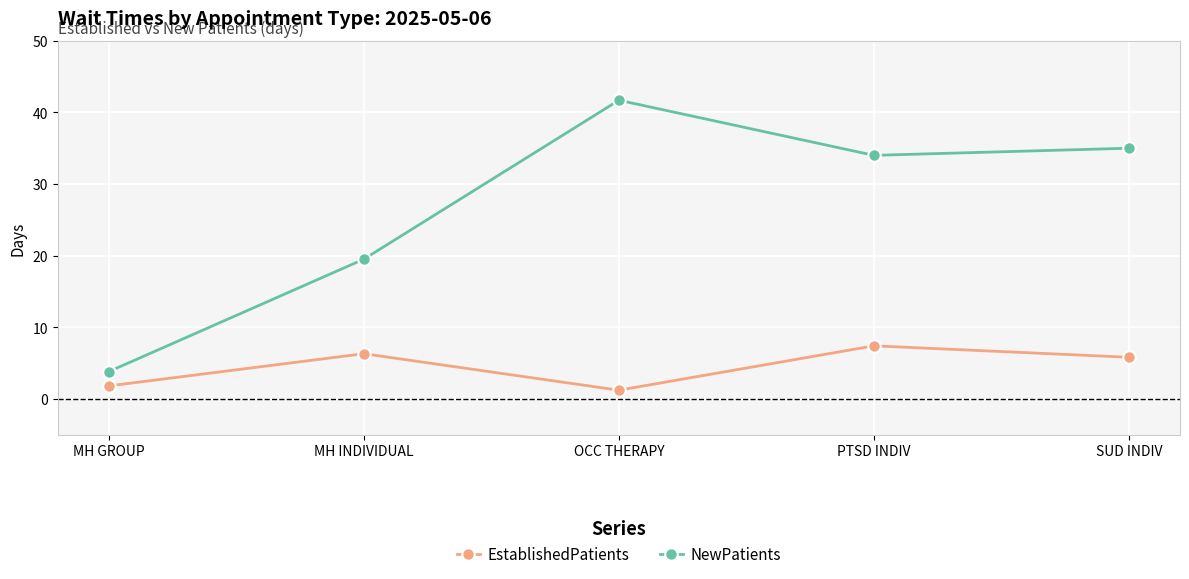

Rank the series at SUD INDIV from lowest to highest value.

EstablishedPatients, NewPatients